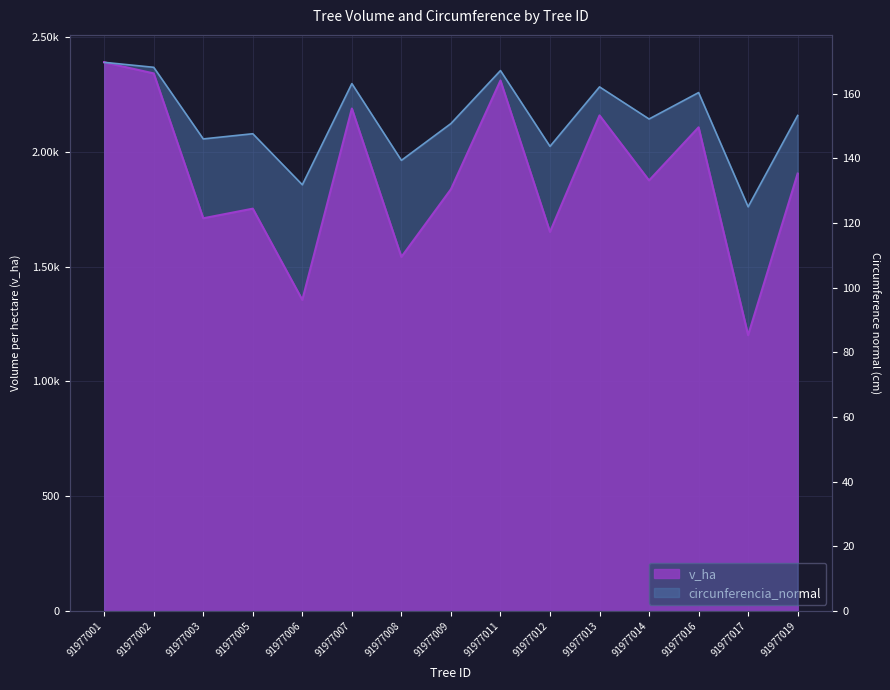

What are all the series names shown in the legend?

v_ha, circunferencia_normal